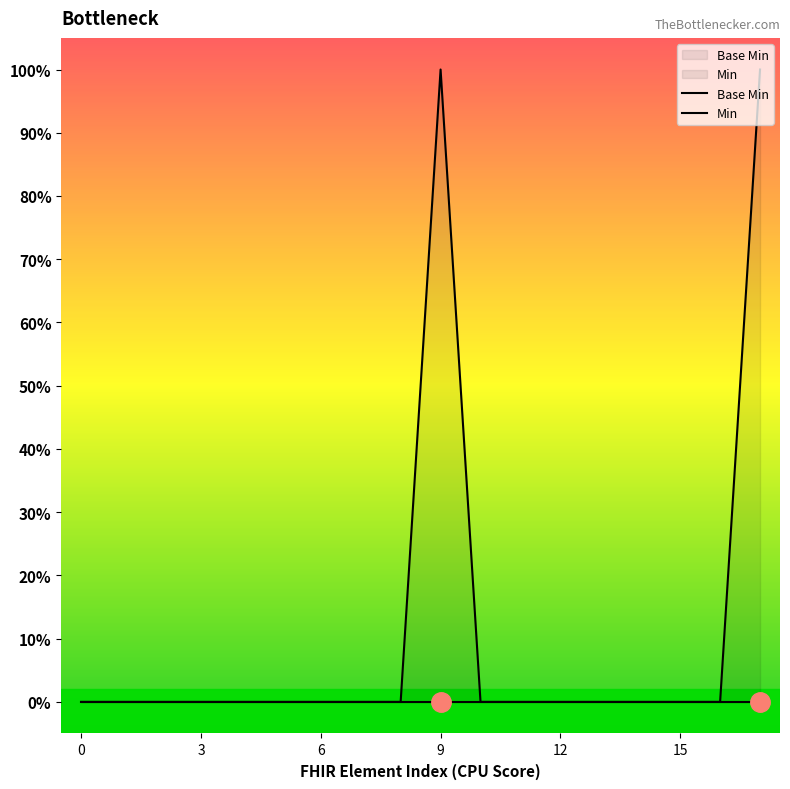

True or false: Min has more than 2 points higher than both neighbors.

False